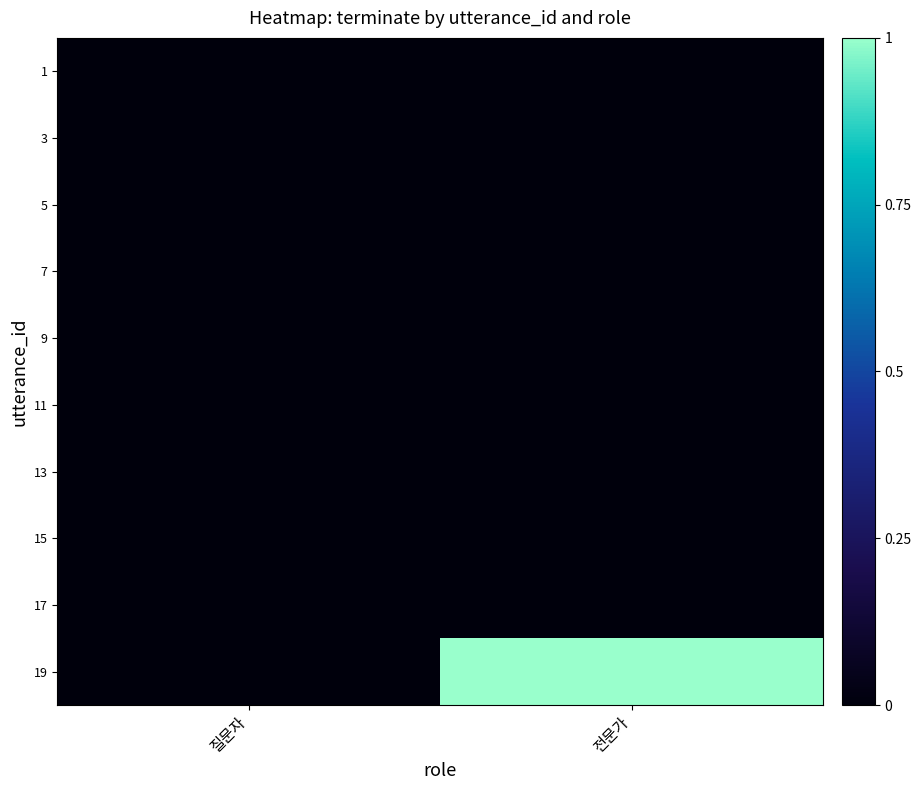

At which category does the chart reach its peak across all series?

전문가